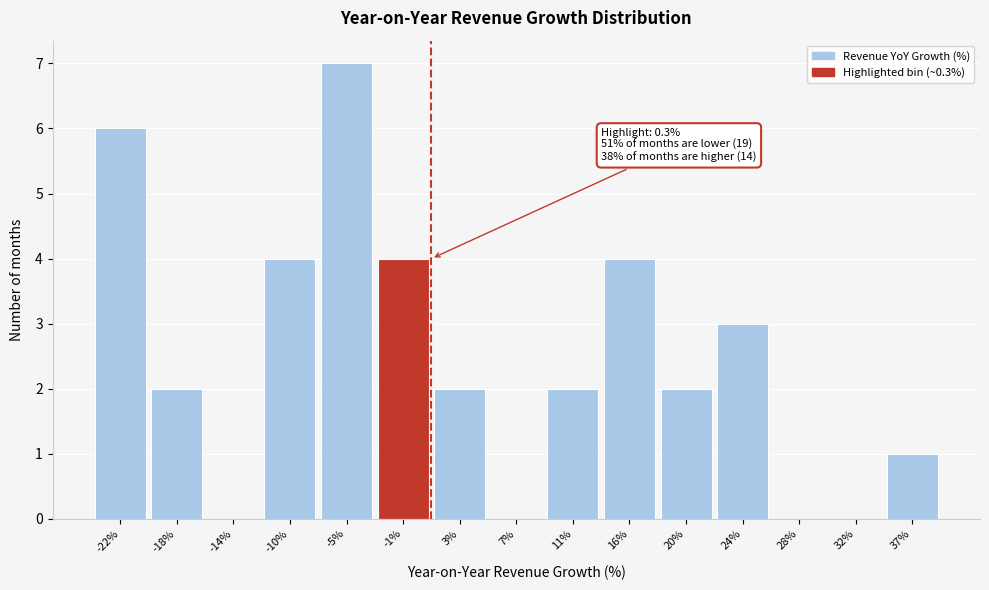

Reading right to left, what are all the values shown in this chart?

37%=1	32%=0	28%=0	24%=3	20%=2	16%=4	11%=2	7%=0	3%=2	-1%=4	-5%=7	-10%=4	-14%=0	-18%=2	-22%=6